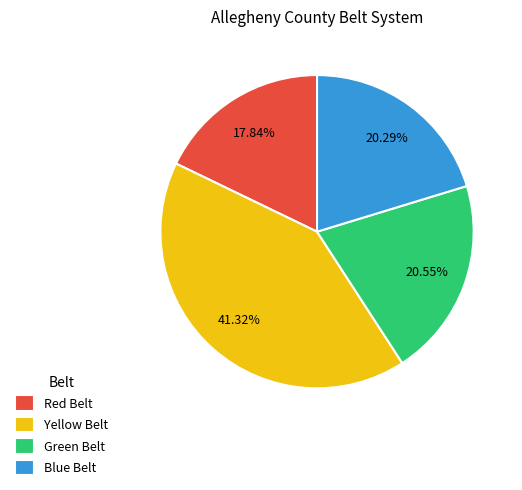

Approximately how many times larger is the value at Blue Belt compared to Red Belt?

1.1